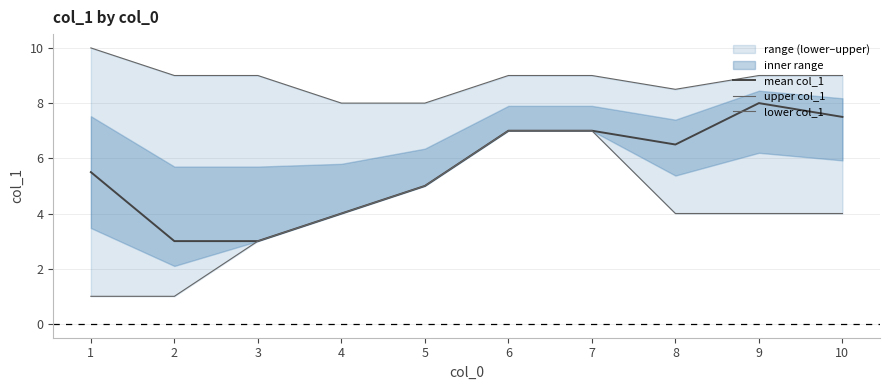

True or false: lower col_1 has more than 1 points higher than both neighbors.

False